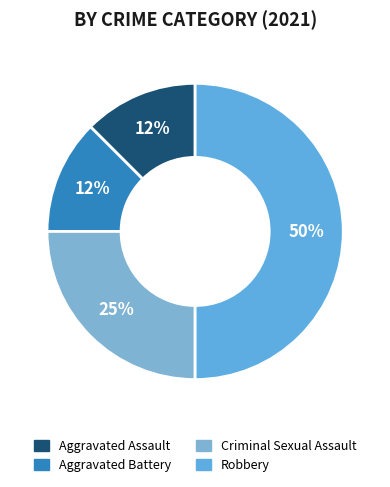

Is it true that Criminal Sexual Assault is 20% of the pie?

False